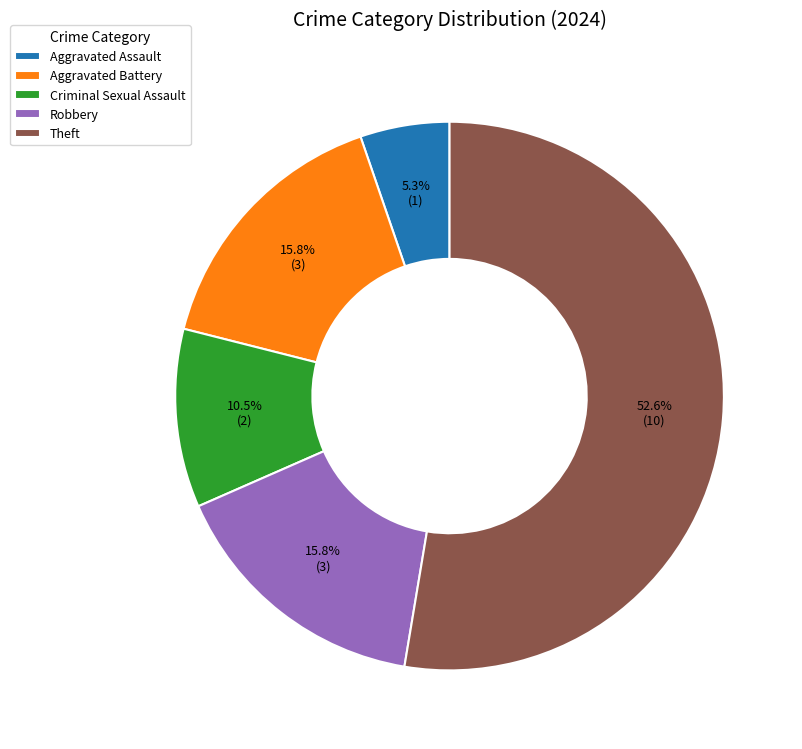

How much of the chart is everything except Aggravated Battery?

84.2%